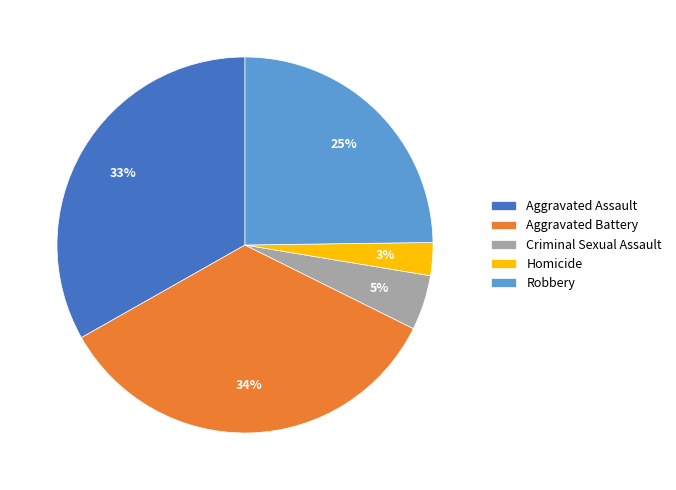

Which category has the smallest portion of the pie?

Homicide